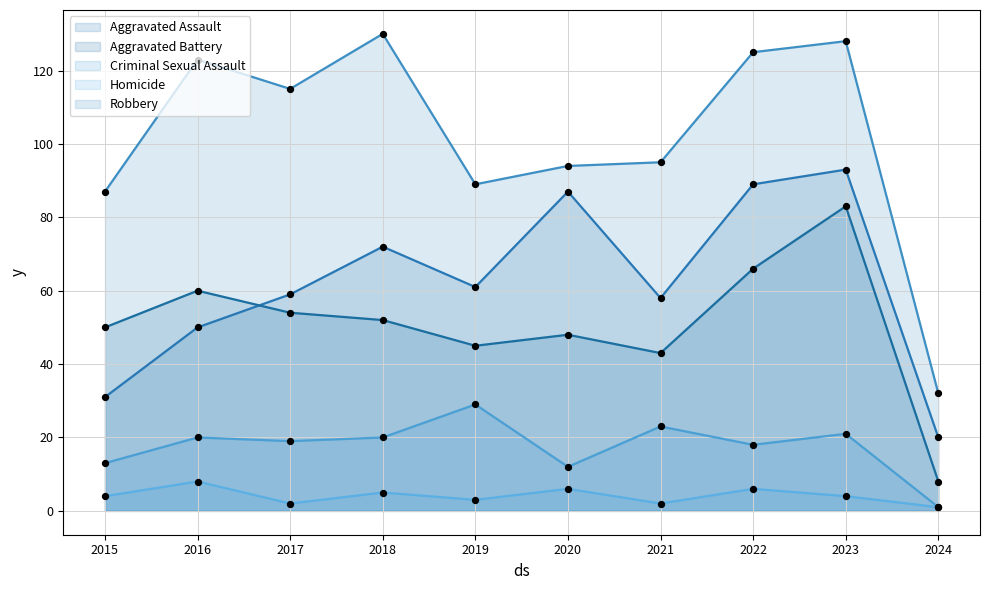

What are all the series names shown in the legend?

Aggravated Assault, Aggravated Battery, Criminal Sexual Assault, Homicide, Robbery